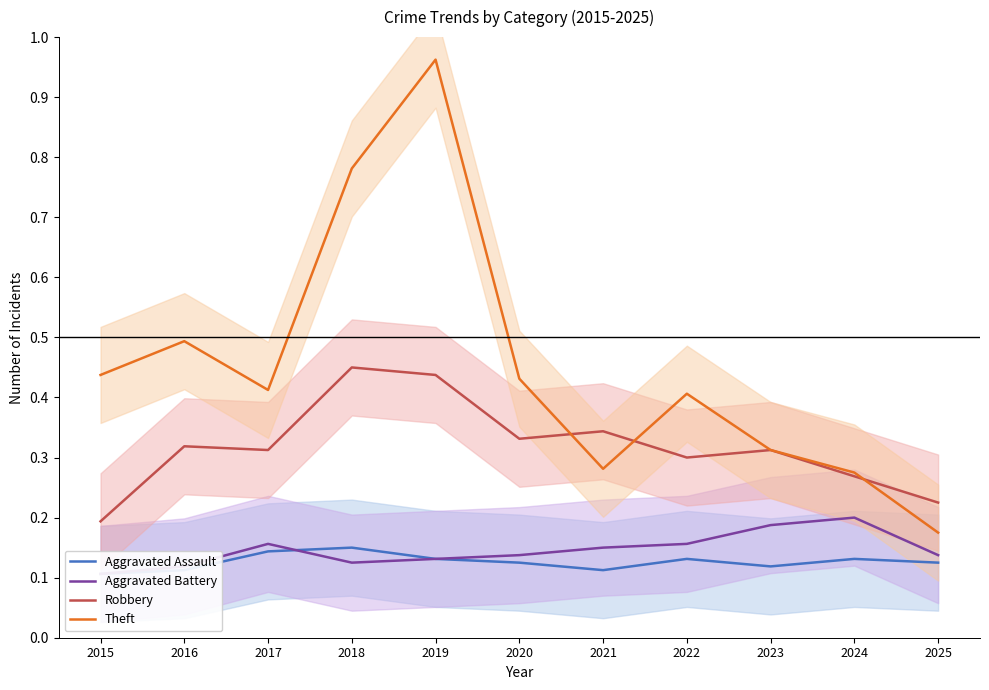

Rank the series by their maximum value, from lowest to highest.

Aggravated Assault, Aggravated Battery, Robbery, Theft